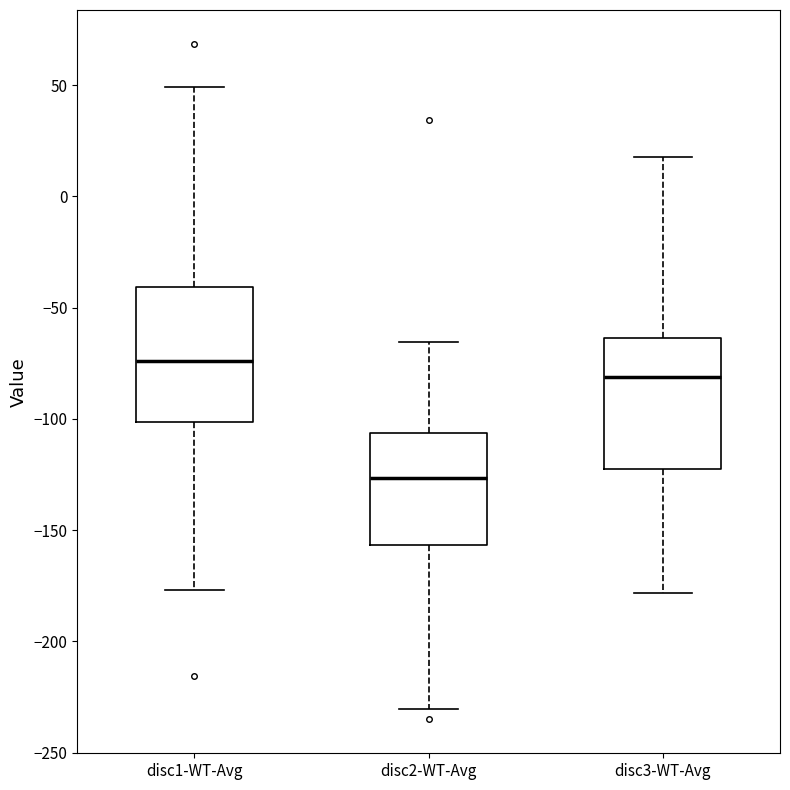

Reading left to right, transcribe this box plot: for each box, give where its median line is, the range the box spans, and where its two whiskers end, as read against the y-axis. The values are not printed on the chart, so give them approximately, as read against the axis.

disc1-WT-Avg: median -75, box -100 to -40, whiskers -175 to 50
disc2-WT-Avg: median -125, box -155 to -105, whiskers -230 to -65
disc3-WT-Avg: median -80, box -120 to -65, whiskers -180 to 20